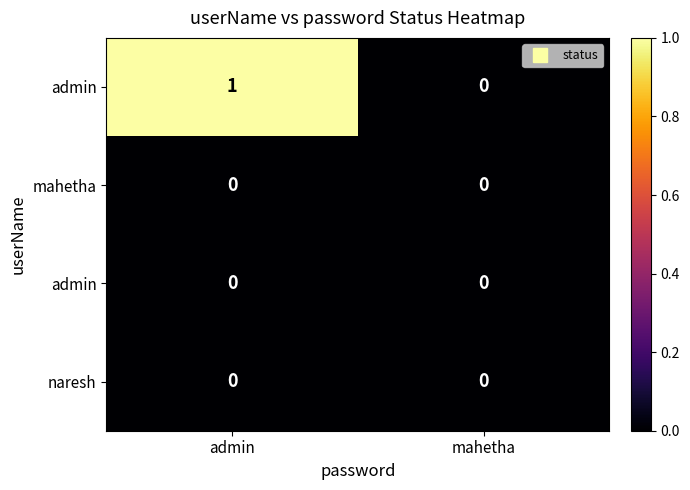

Which label corresponds to the largest value in the chart?

admin